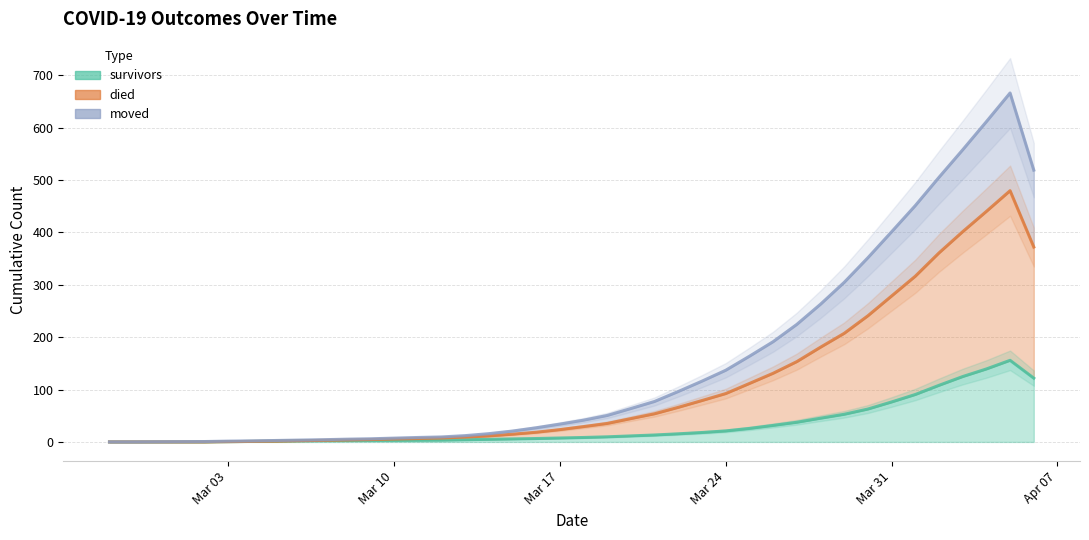

What is the value of the moved point at the 11th from the left?

3.8